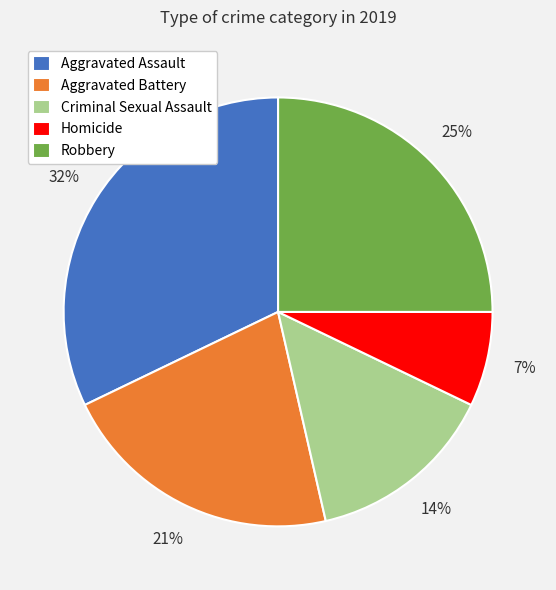

How many slices are in this pie chart?

5